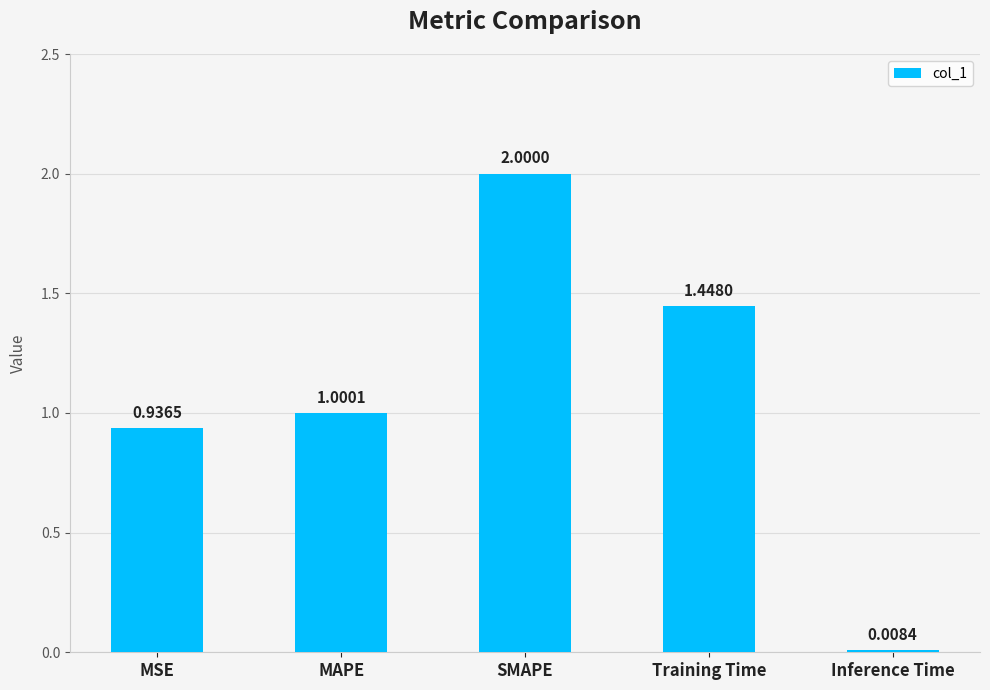

What is the value of the 2nd bar from the left?

1.0